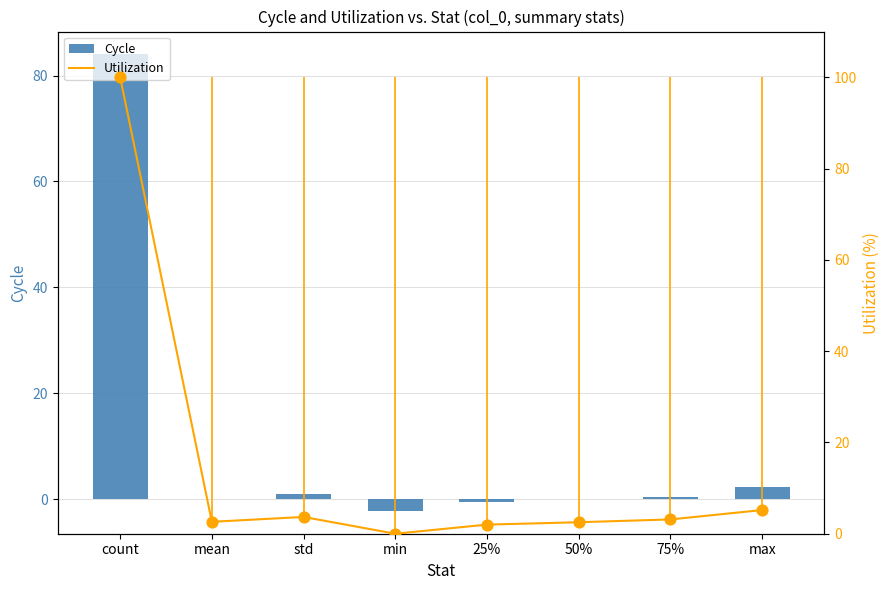

What are all the series names shown in the legend?

Cycle, Utilization